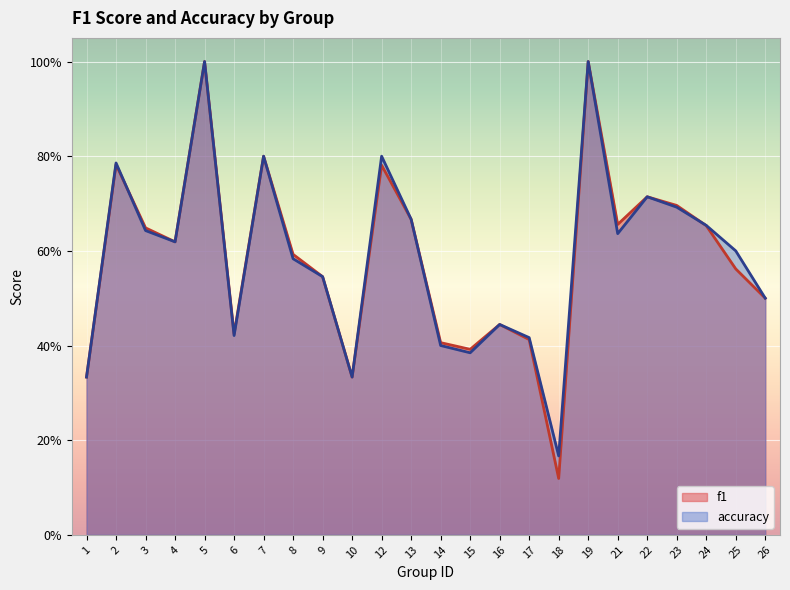

Rank the categories by accuracy value from lowest to highest.

18, 1, 10, 15, 14, 17, 6, 16, 26, 9, 8, 25, 4, 21, 3, 24, 13, 23, 22, 2, 7, 12, 5, 19